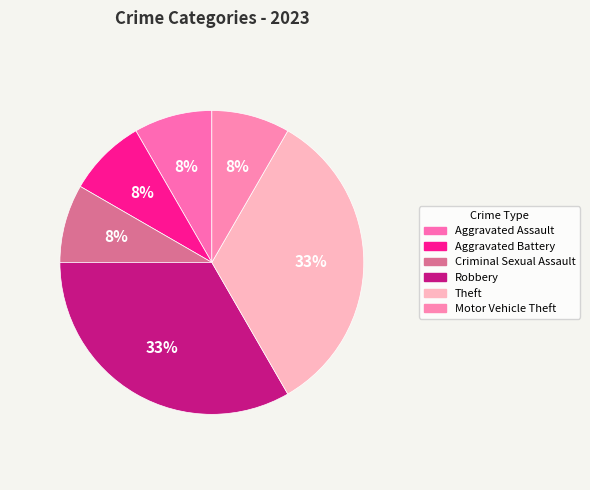

Count the number of slices in the pie.

6